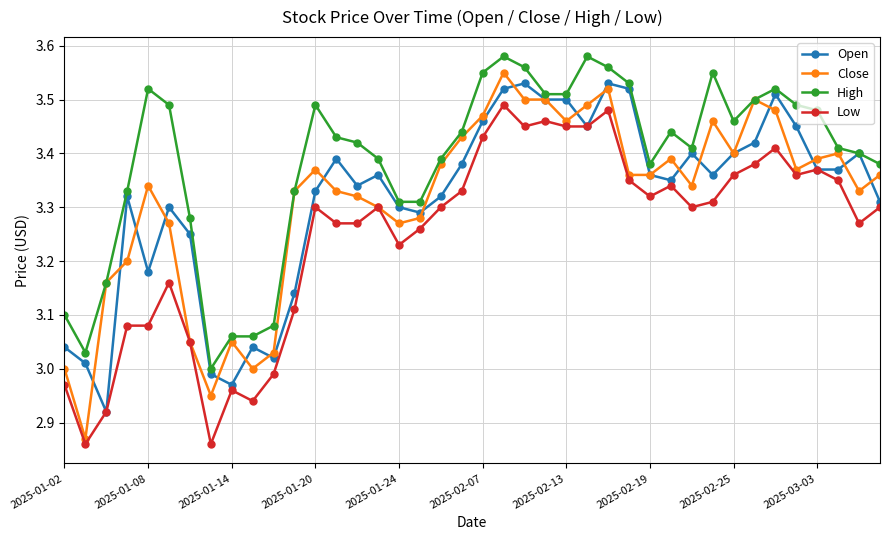

Which series has the largest total across all categories?

High